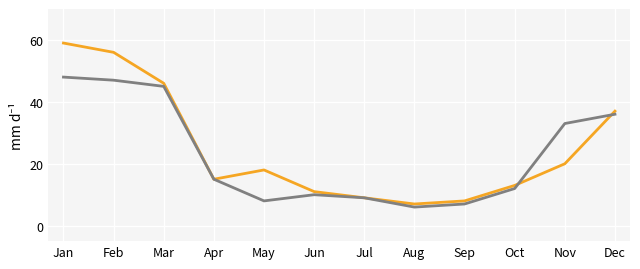

What is the minimum value shown in the chart?

6